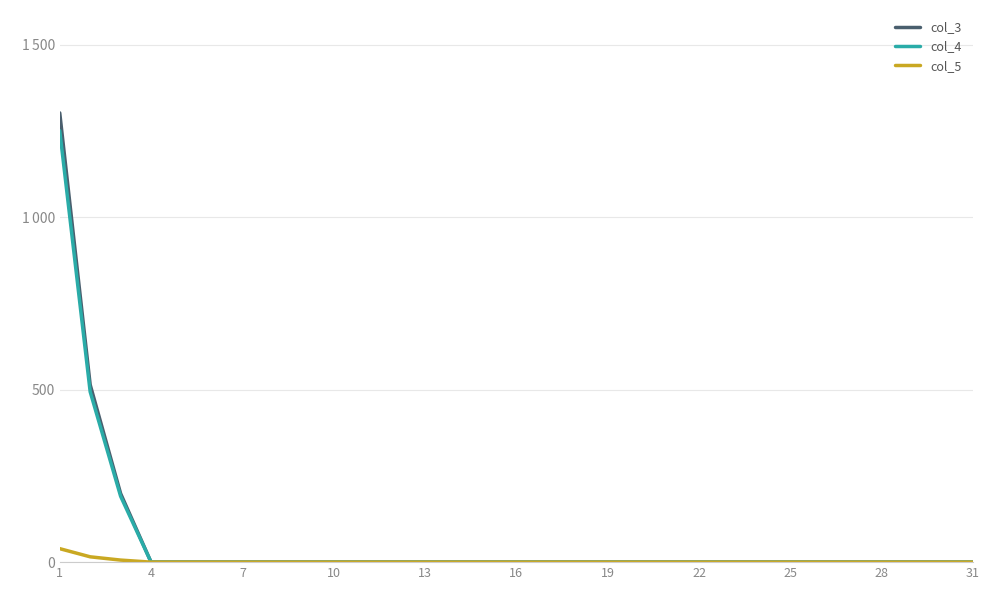

Which category has the highest value in the col_3 series?

1